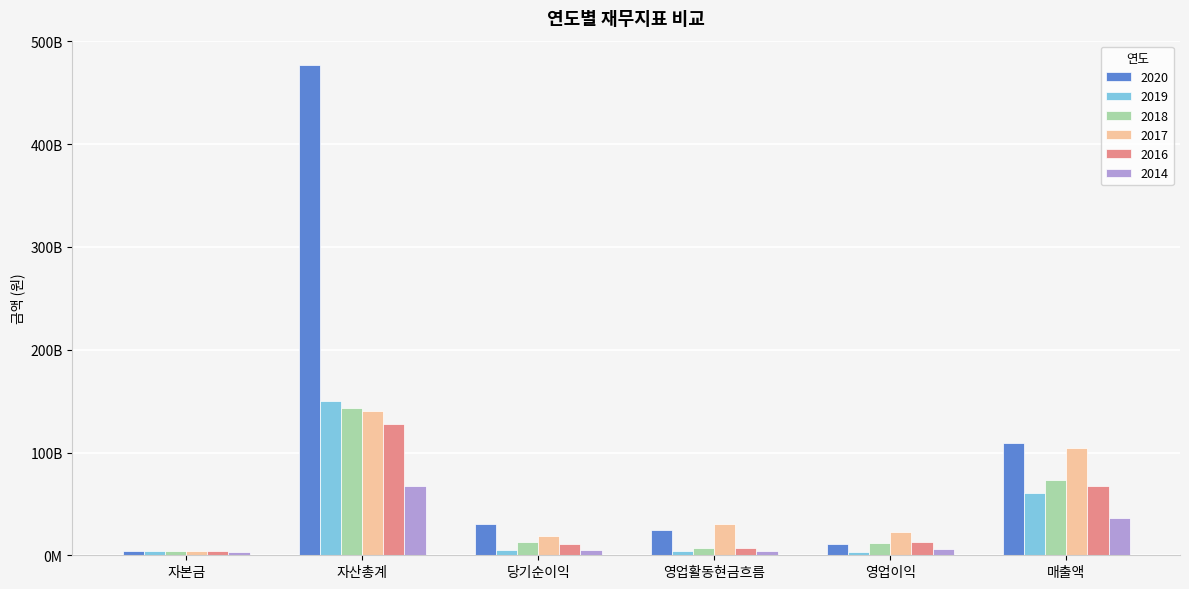

Is it true that 2016 equals 7551680832 at 영업활동현금흐름?

True